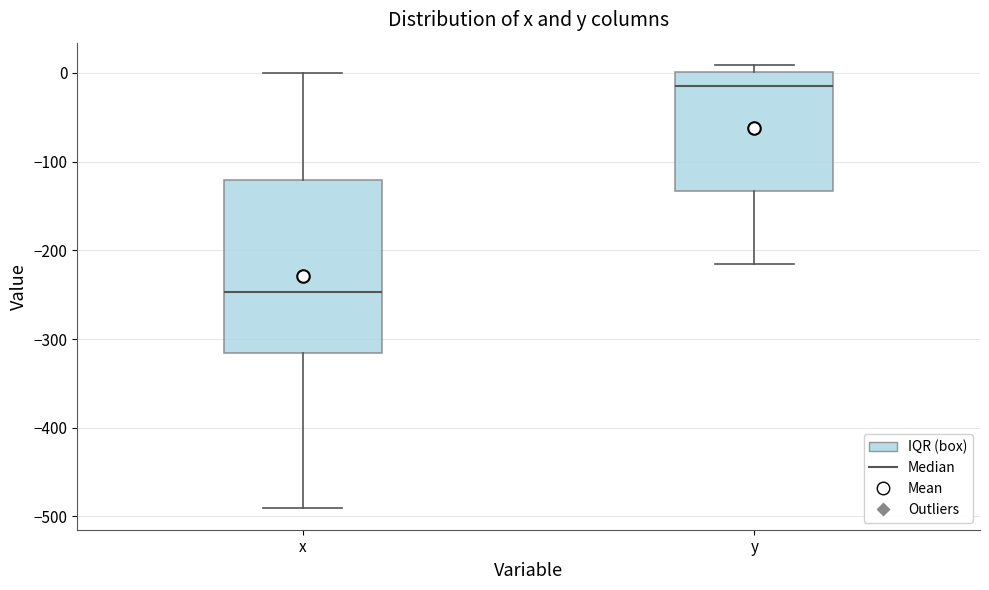

Reading left to right, read every box against the y-axis: the position of its median line, the range the box covers, and the ends of its whiskers. The values are not printed on the chart, so give them approximately, as read against the axis.

x: median -250, box -320 to -120, whiskers -490 to 0
y: median -10, box -130 to 0, whiskers -210 to 10